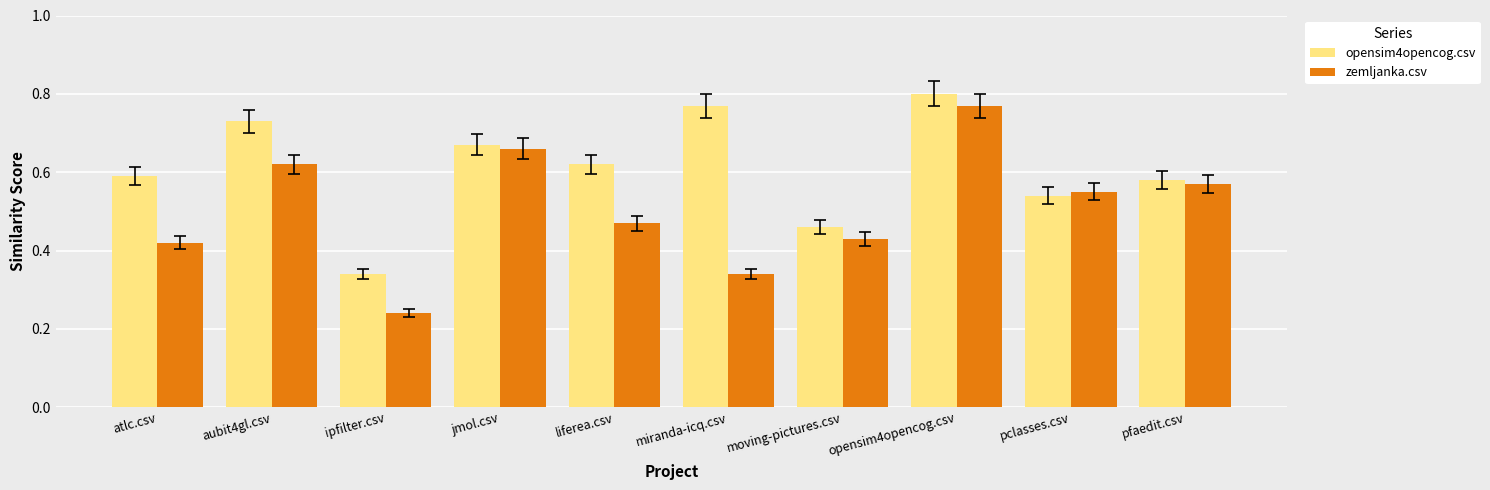

Between ipfilter.csv and opensim4opencog.csv, which series saw the biggest shift?

zemljanka.csv